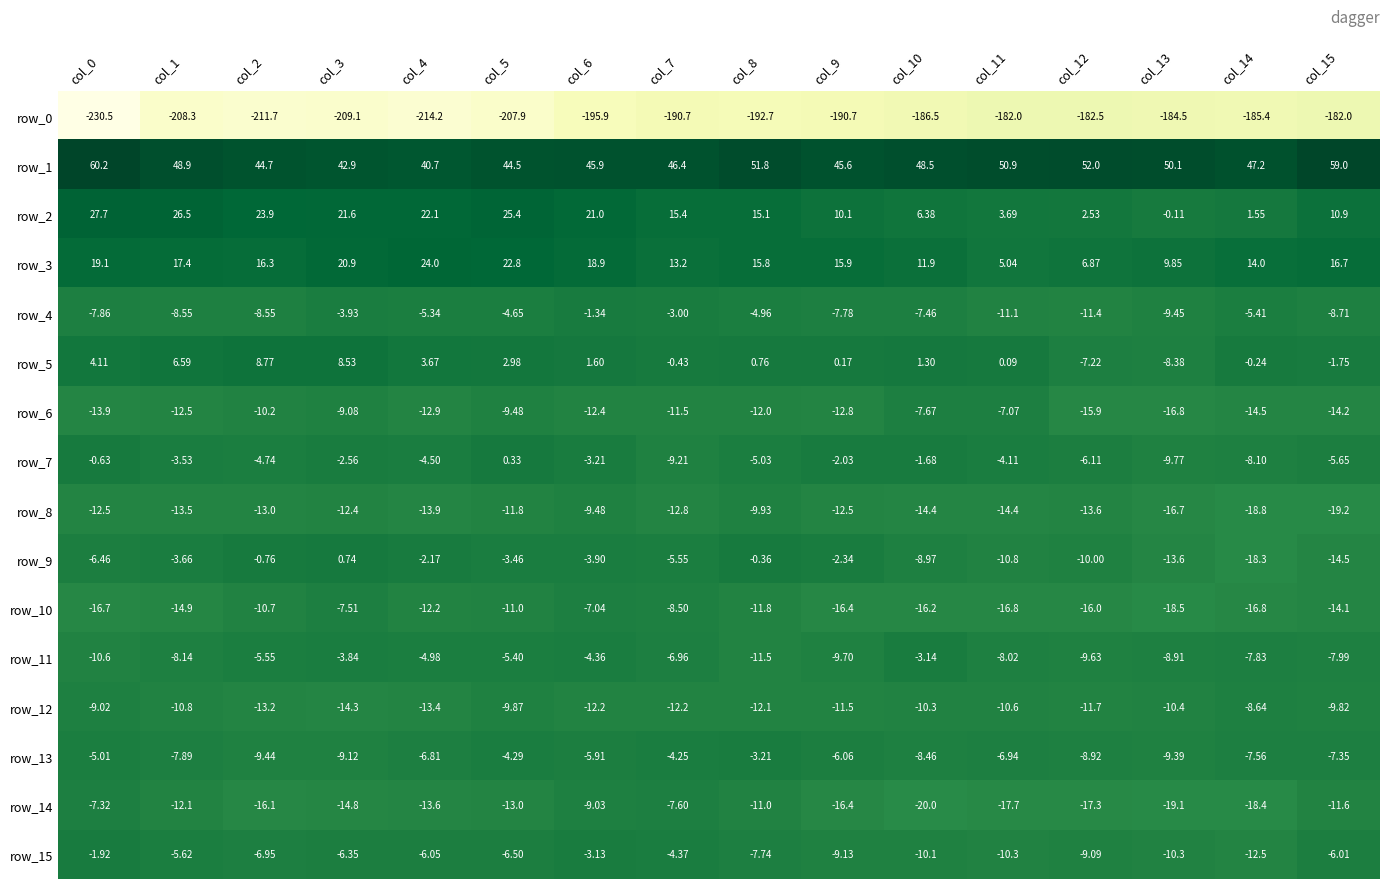

What is the lowest value of the row_7 series?

-9.8